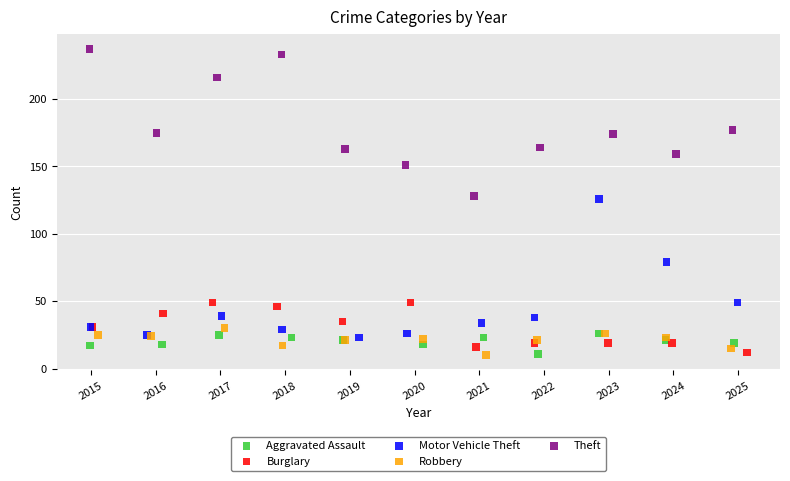

Which series has the widest spread of Y values?

Theft